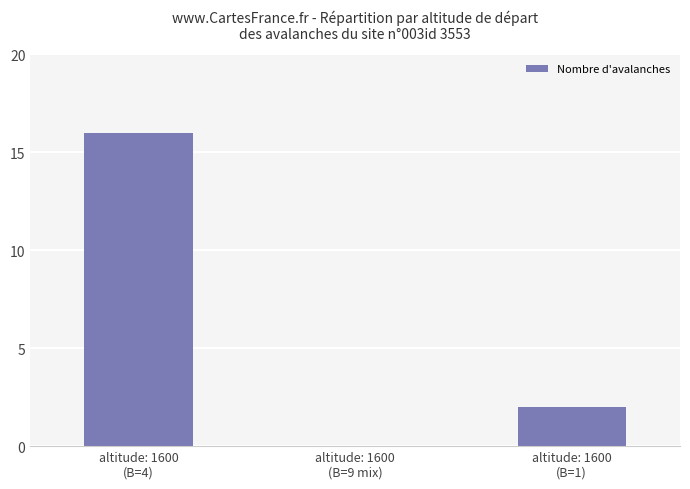

Between altitude: 1600
(B=1) and altitude: 1600
(B=4), which is larger?

altitude: 1600
(B=4)